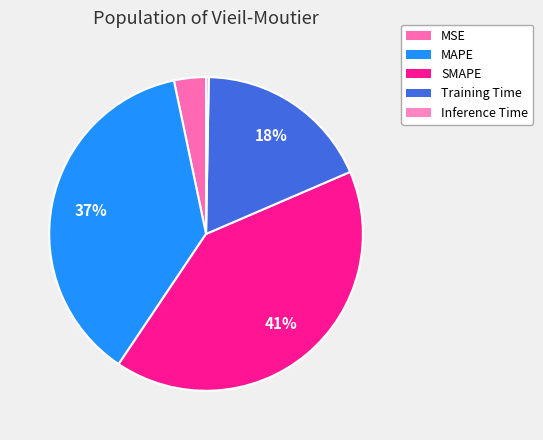

To the nearest percent, what is the combined percentage of MSE and Training Time?

22%